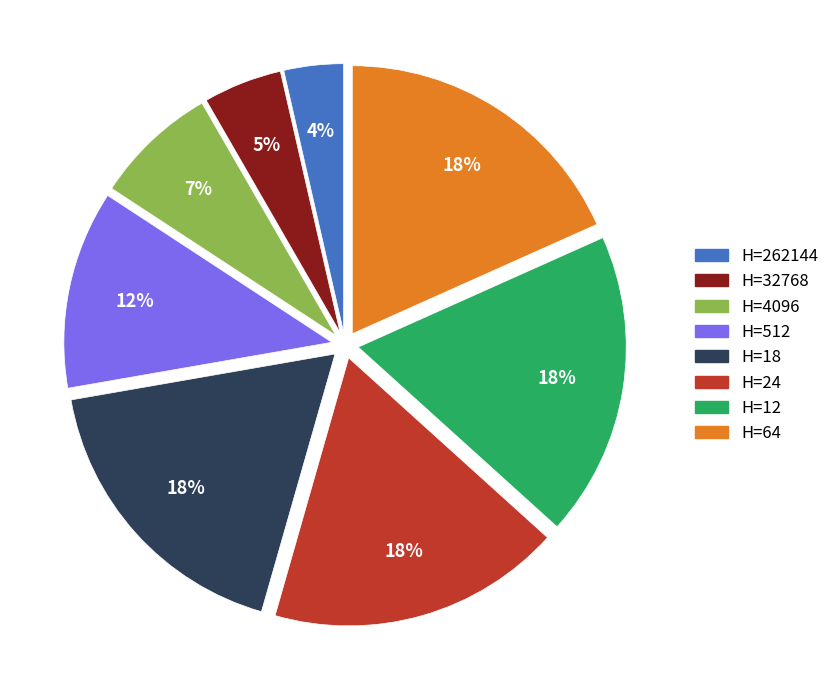

What is the smallest slice in the pie chart?

H=262144